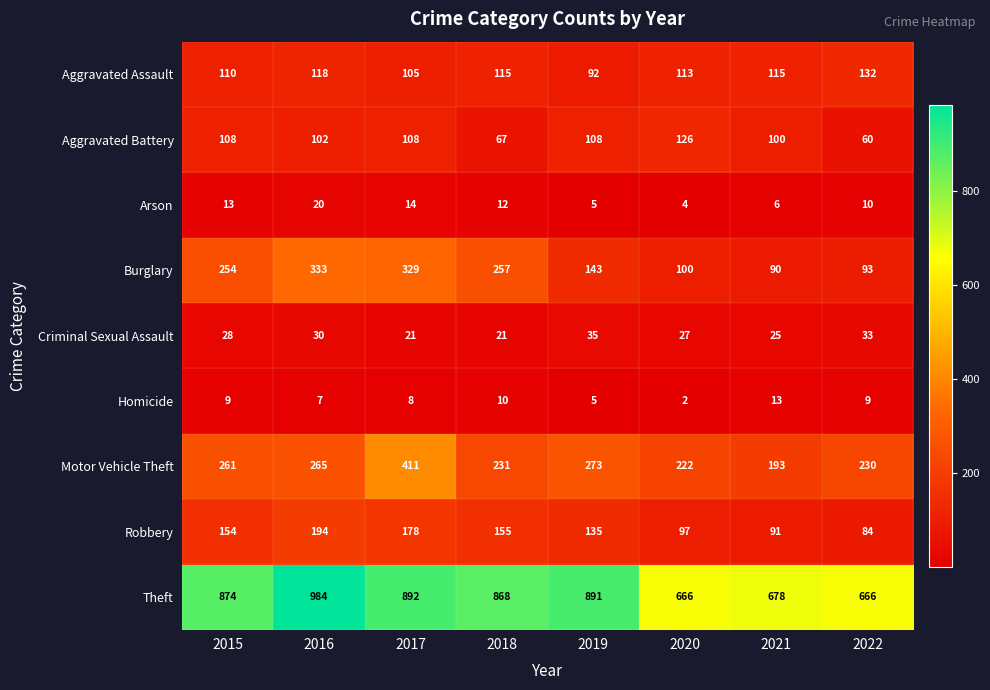

How many values in the Burglary series are below 254?

4